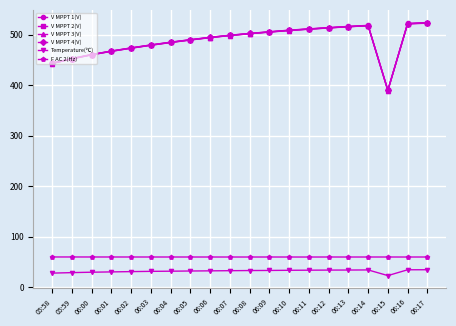

What is the maximum value shown in the chart?

524.1